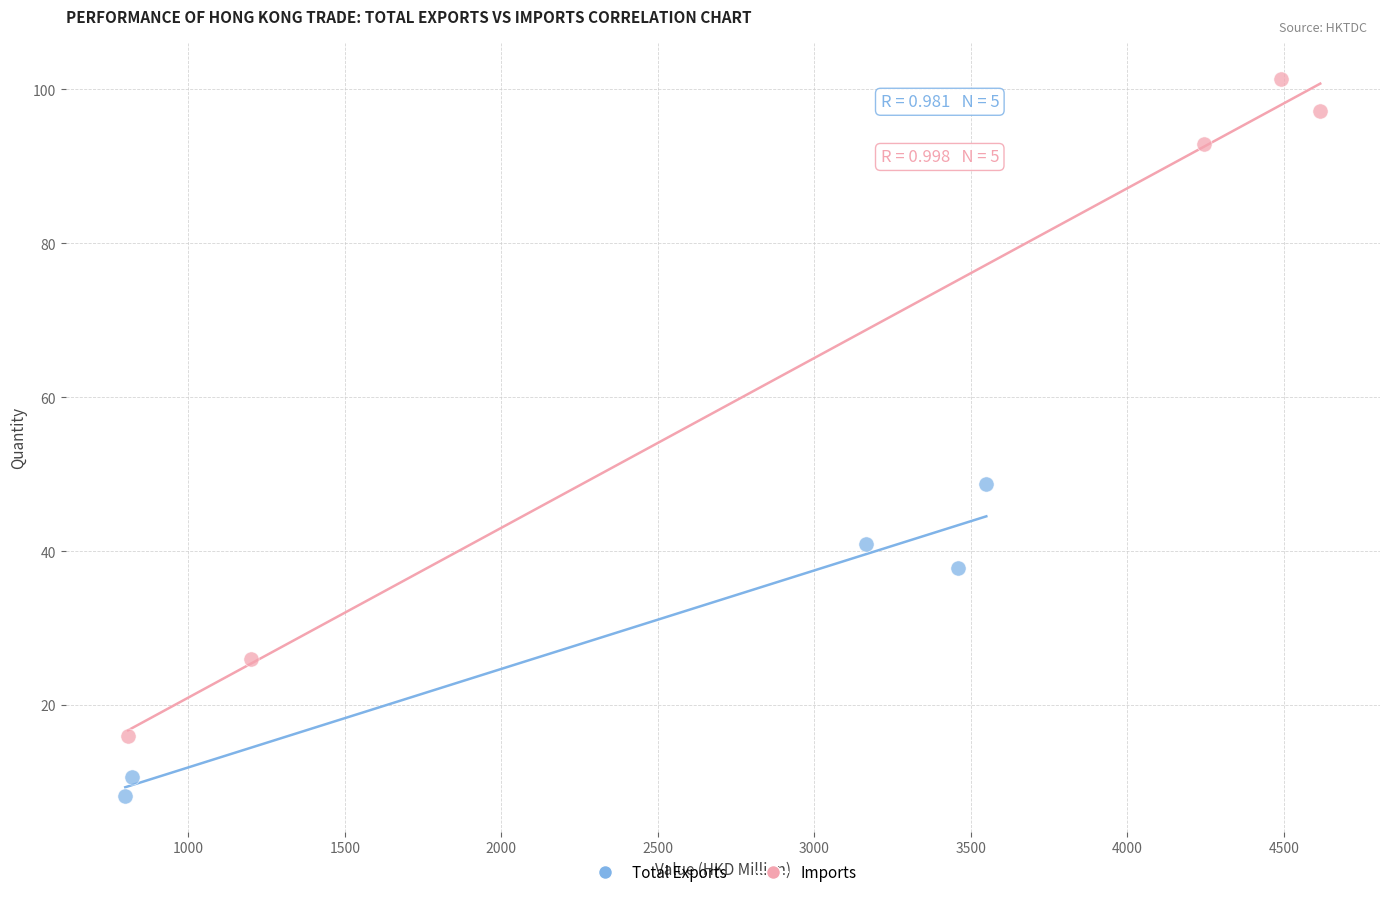

Which series reaches the maximum Y coordinate?

Imports